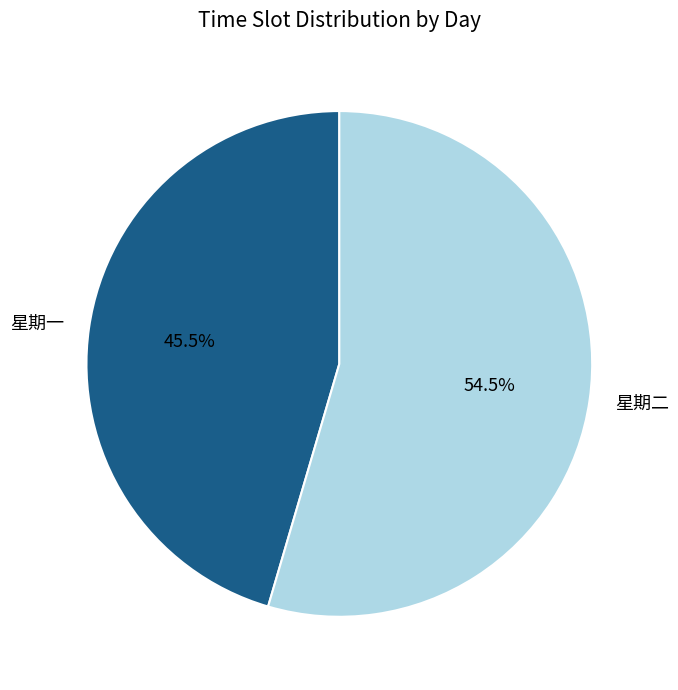

What percentage do 星期一 and 星期二 together represent?

100.0%